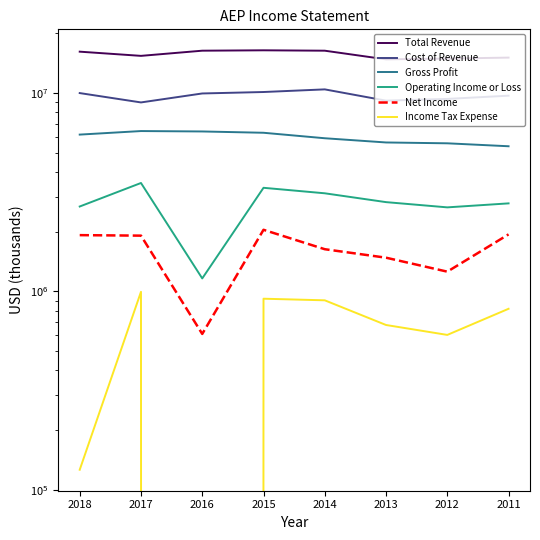

How many lines are shown in the chart?

6